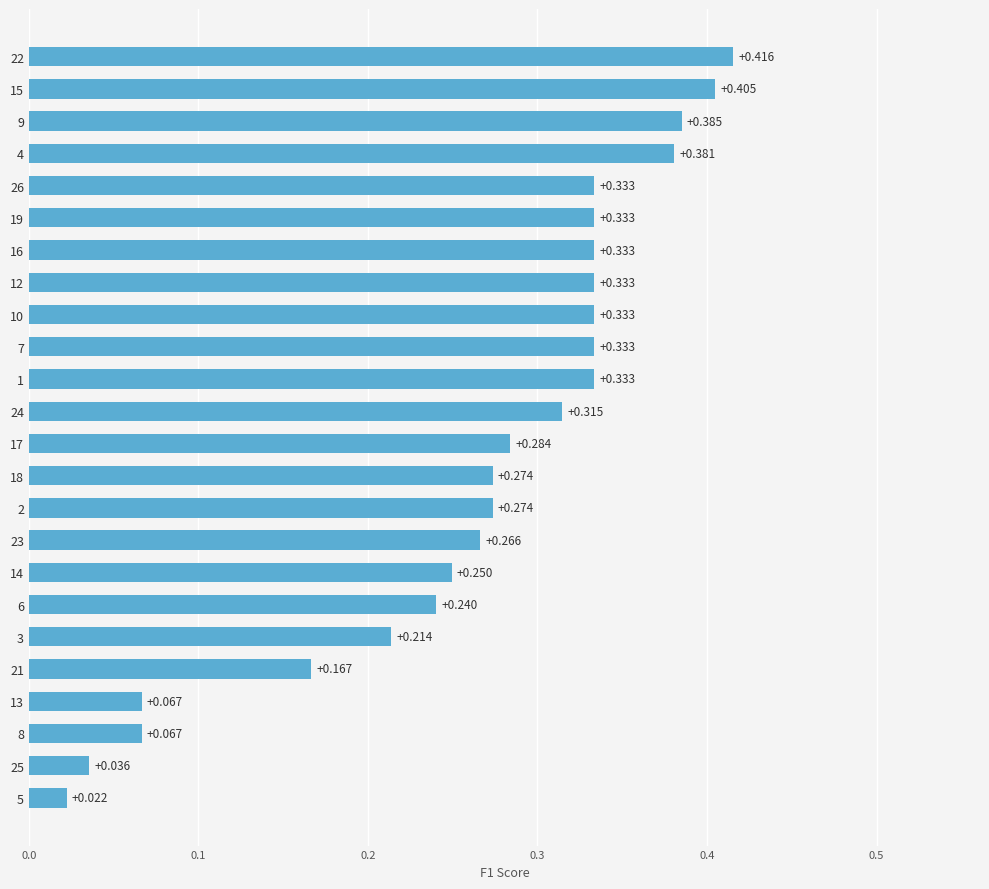

Are the bars grouped side by side (vs. stacked)?

No